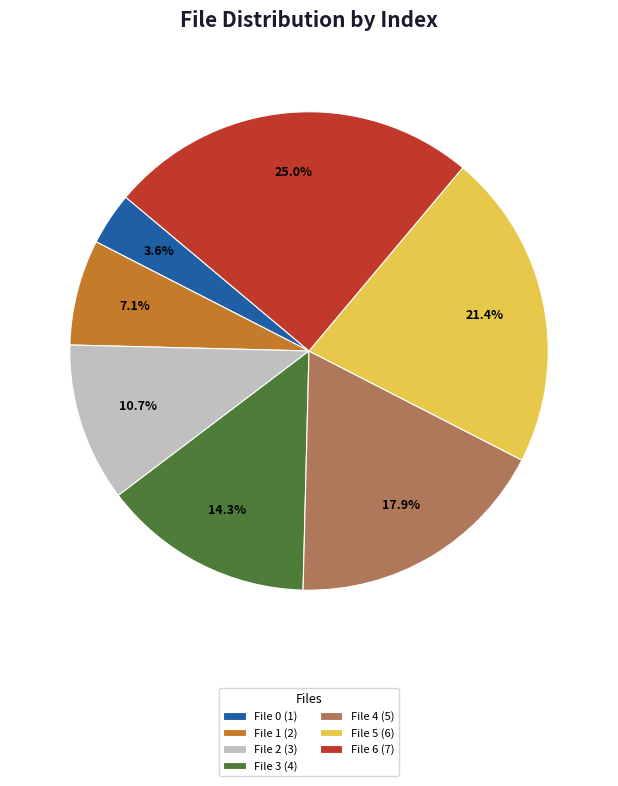

Count the number of slices in the pie.

7